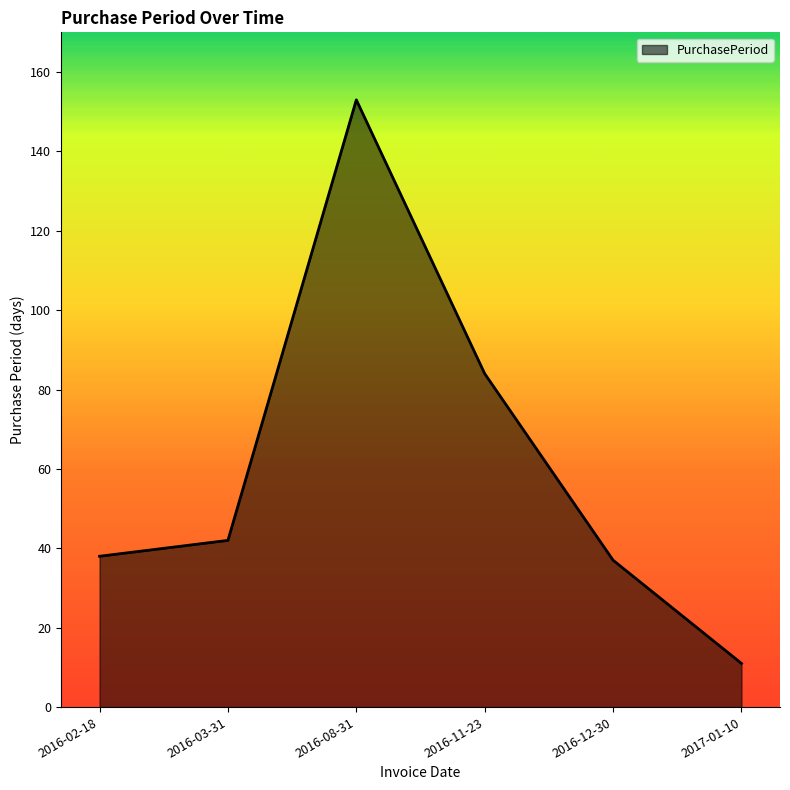

True or false: the data has more than 2 interior local peaks.

False